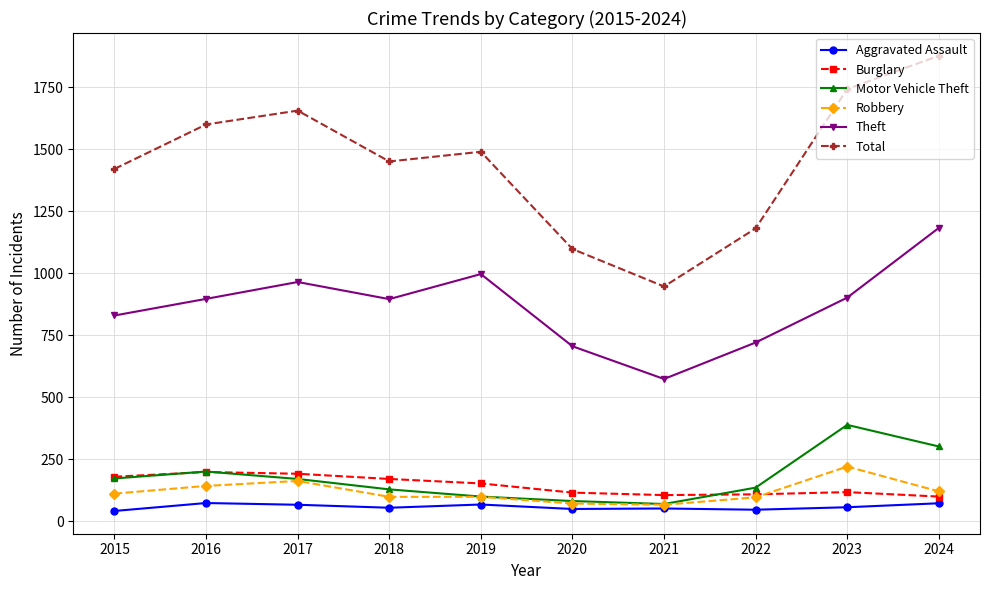

Which series has the largest range (max minus min)?

Total